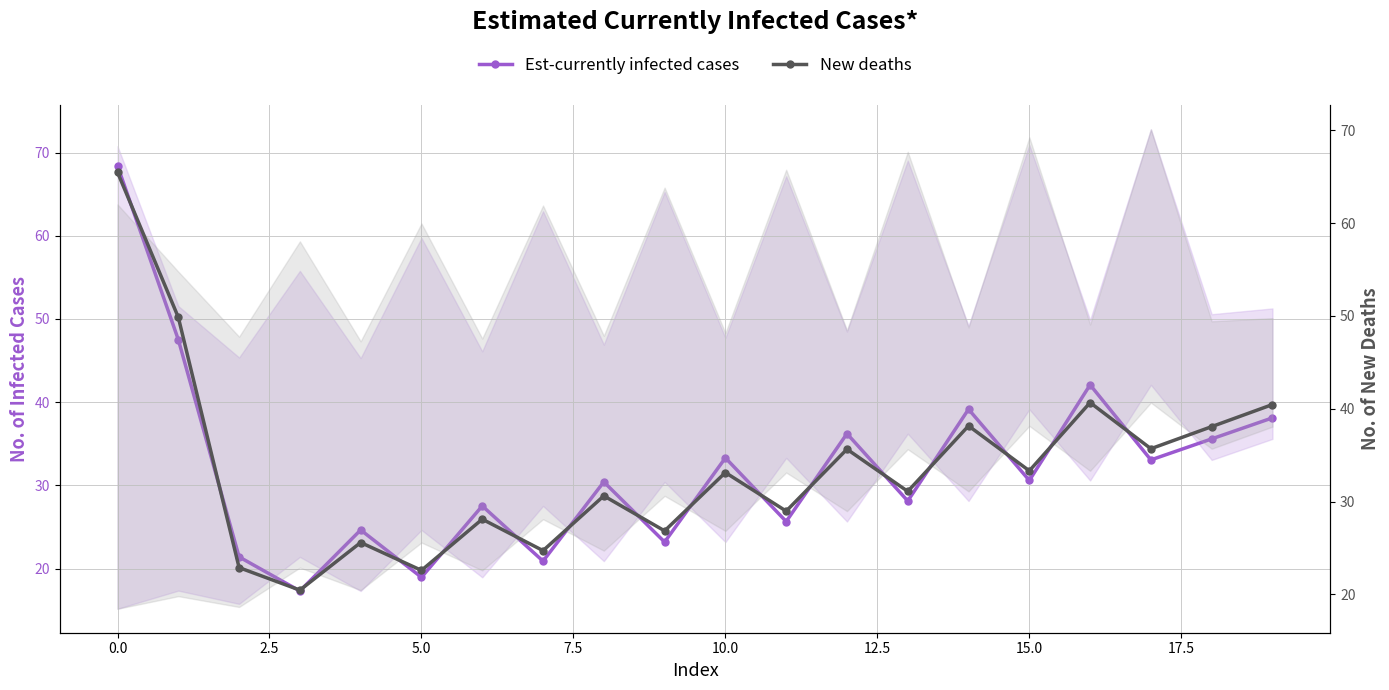

Which series has the largest total across all categories?

New deaths